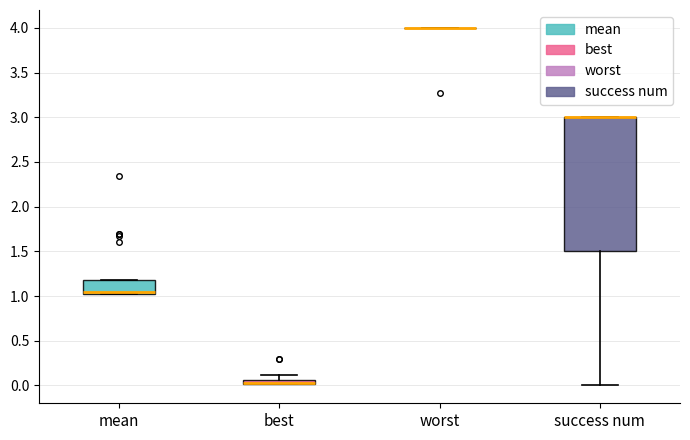

Where does the lower whisker of the box for success num end on the y-axis? The values are not printed on the chart, so give them approximately, as read against the axis.

0.00